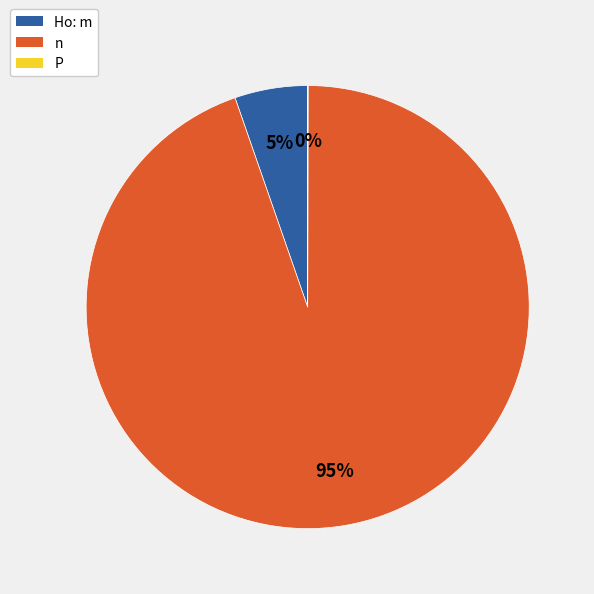

Is there a majority slice in this chart?

Yes